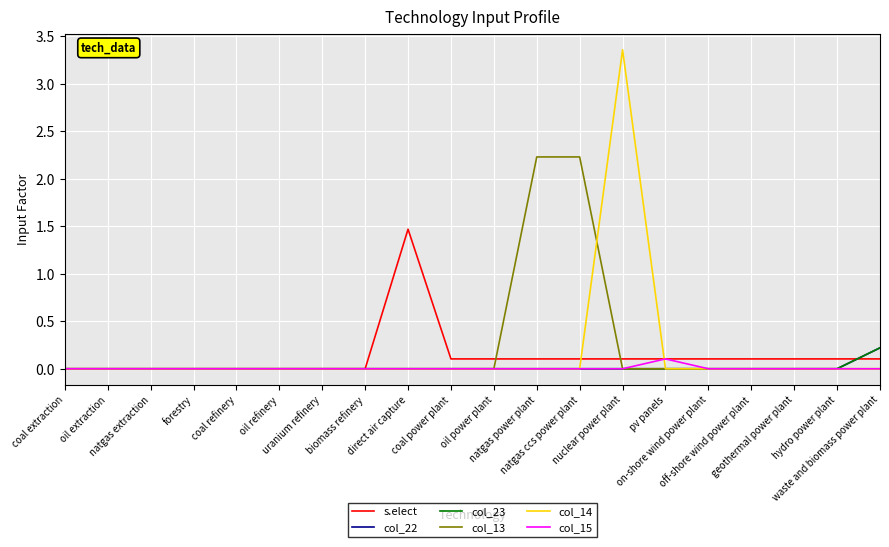

Does the chart have visible grid lines?

Yes